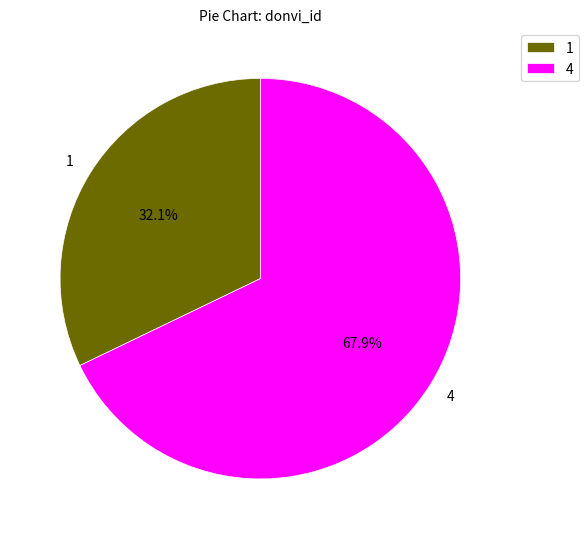

What percentage is the 1 slice, to the nearest percent?

32%